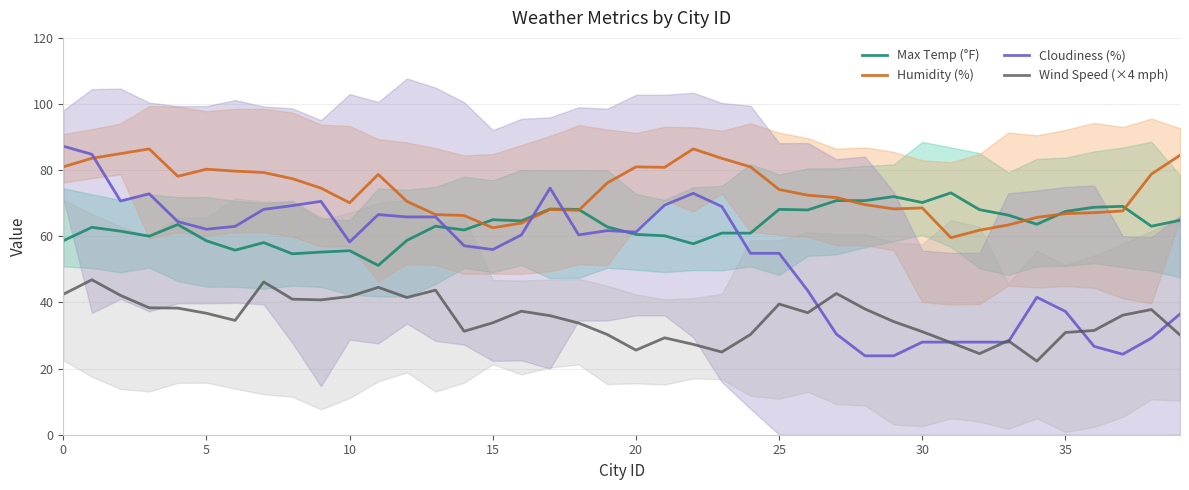

What is the label of the 21st point from the right?

19